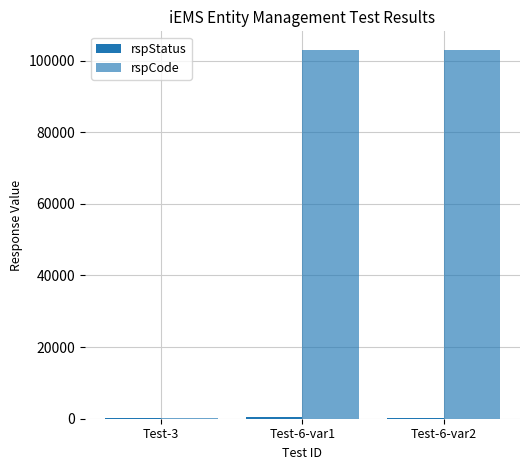

How many groups of bars are there?

3